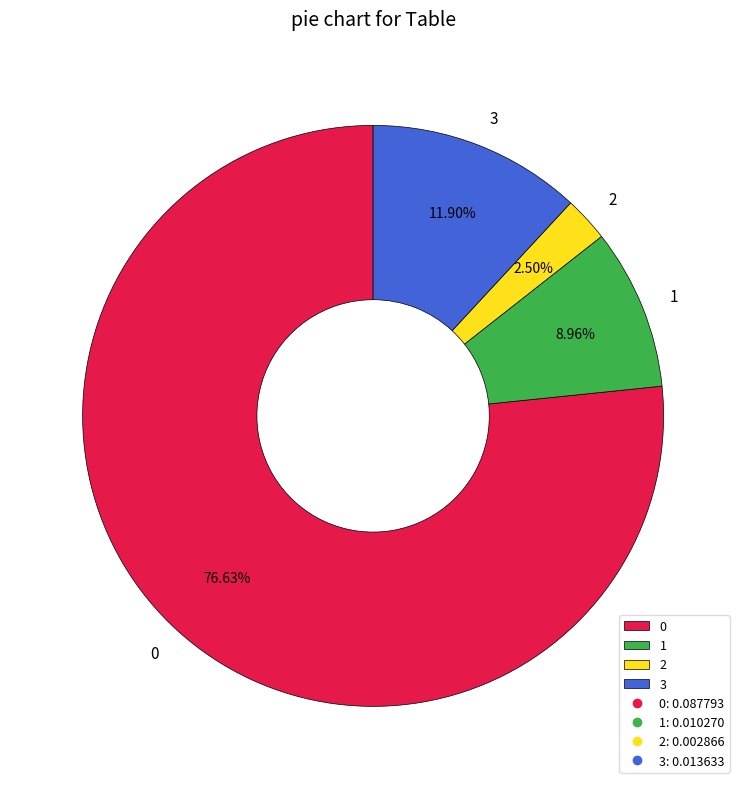

Combined, what portion of the pie is 1 and 0?

85.6%